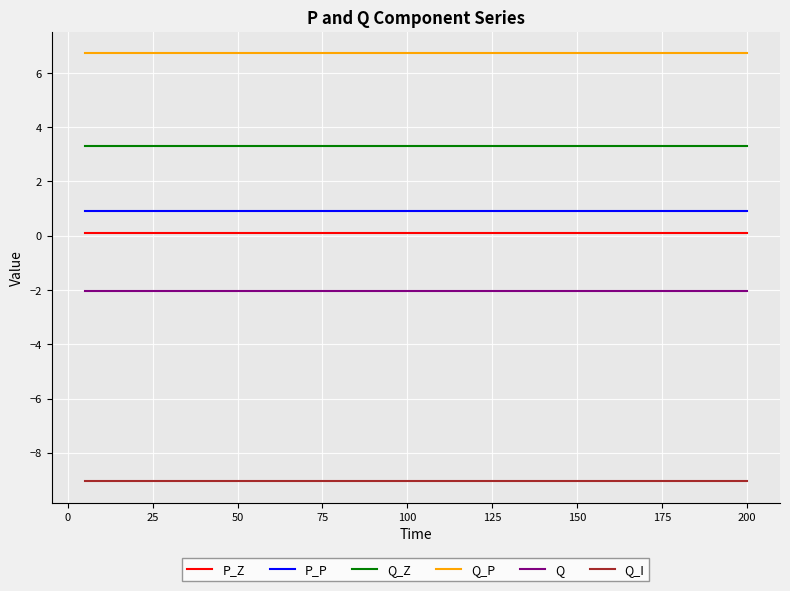

Which series has the largest total across all categories?

Q_P